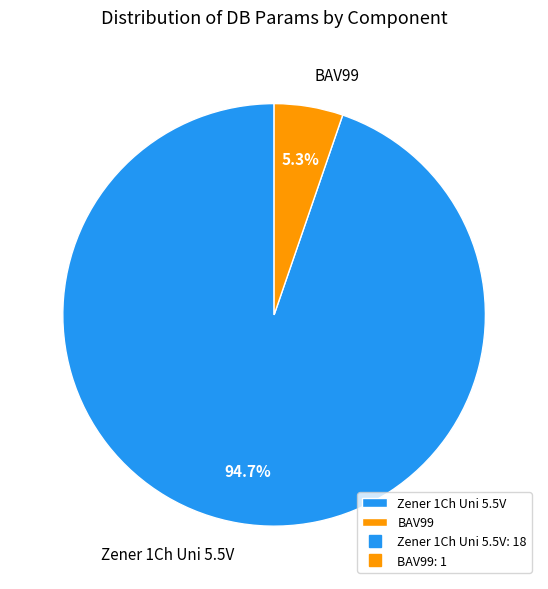

Does any single category account for the majority?

Yes